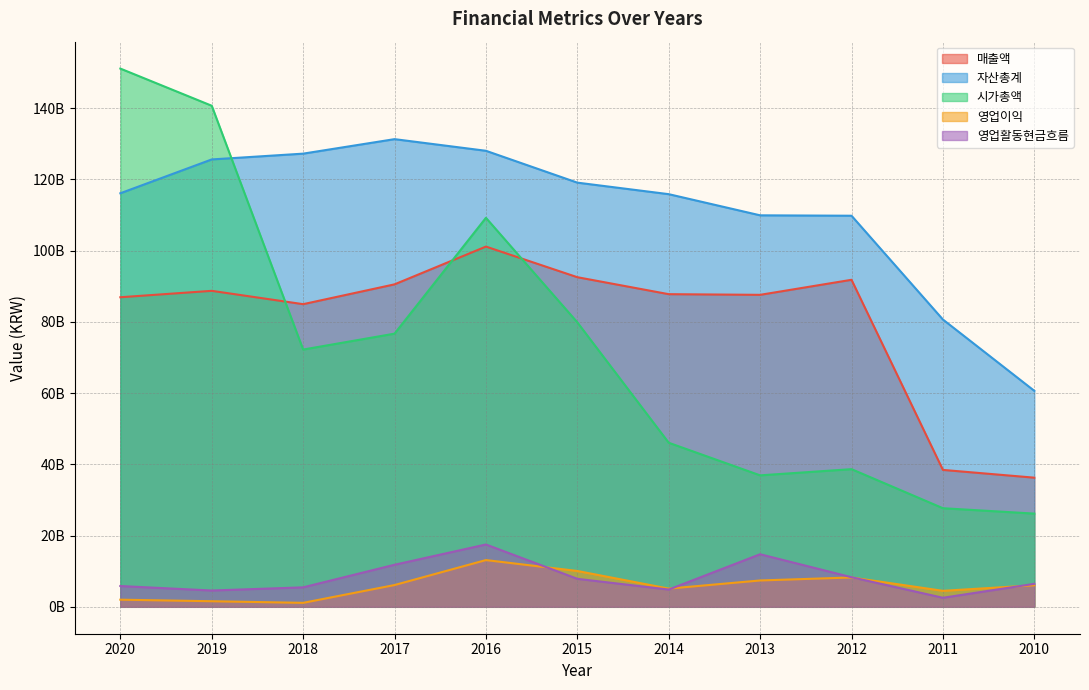

Which series has the largest total across all categories?

자산총계